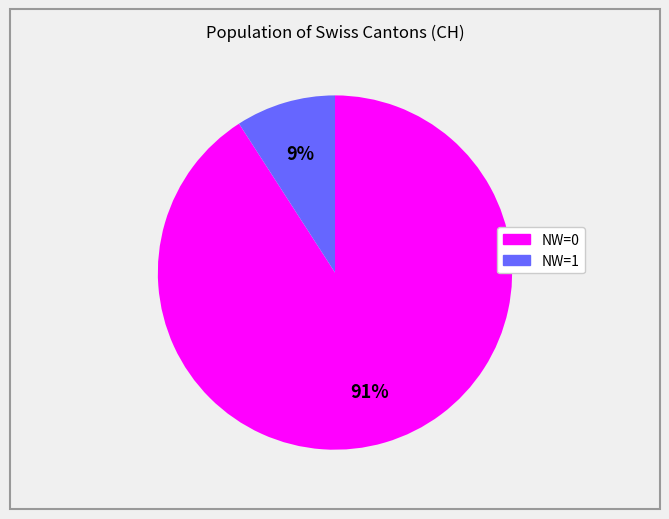

Is there a majority slice in this chart?

Yes